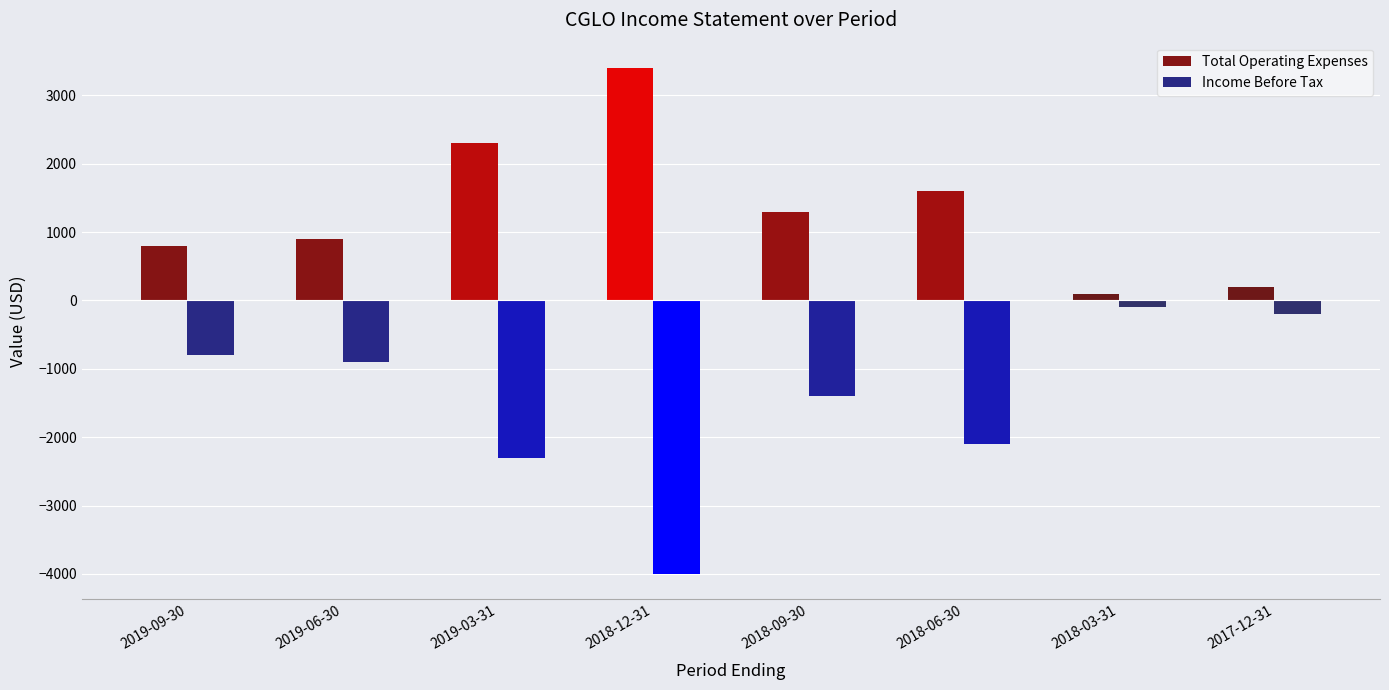

The Income Before Tax series shows -1400 at 2018-09-30. True or false?

True